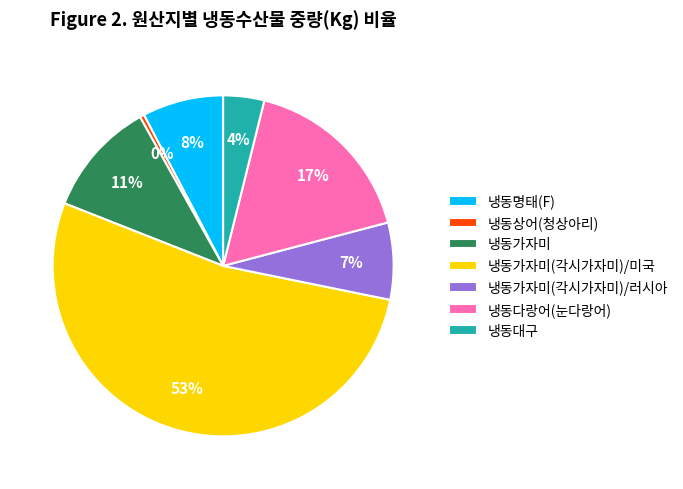

Is the sum of 냉동가자미(각시가자미)/러시아 and 냉동가자미 greater than half?

No